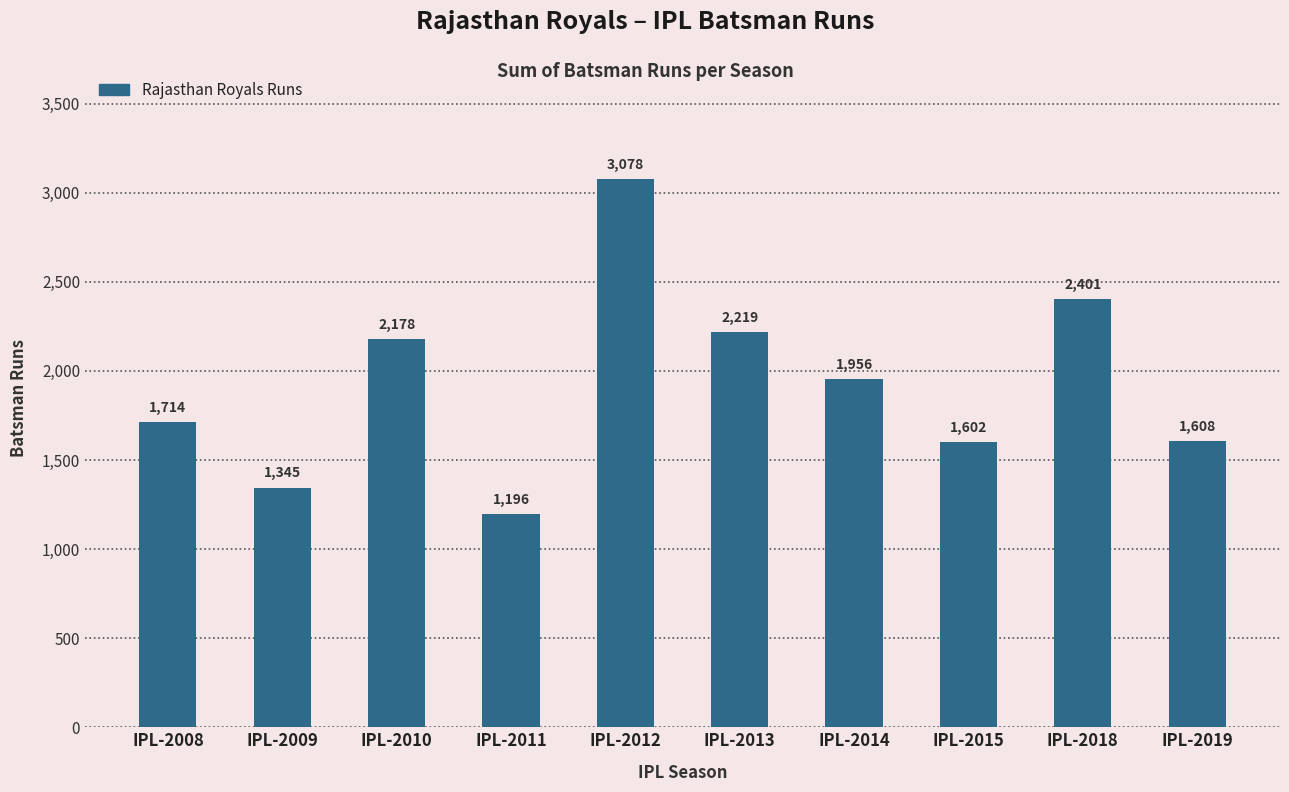

List the labels in order of value, largest first.

IPL-2012, IPL-2018, IPL-2013, IPL-2010, IPL-2014, IPL-2008, IPL-2019, IPL-2015, IPL-2009, IPL-2011